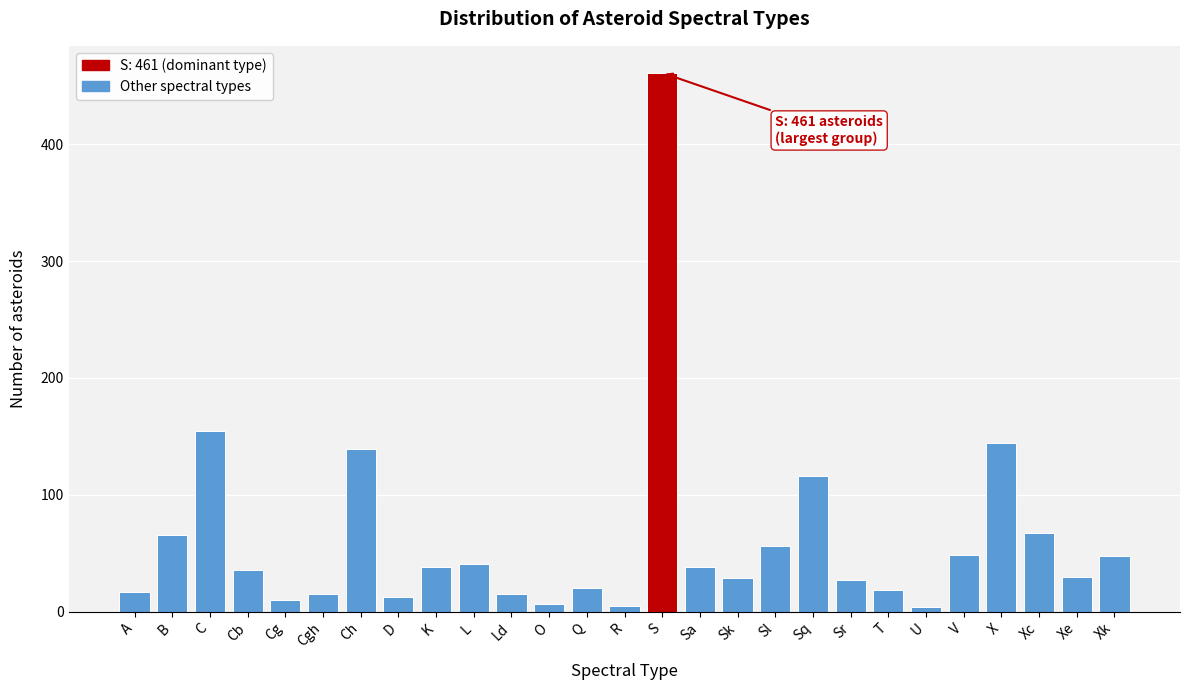

What is the label of the 4th bar from the left?

Cb